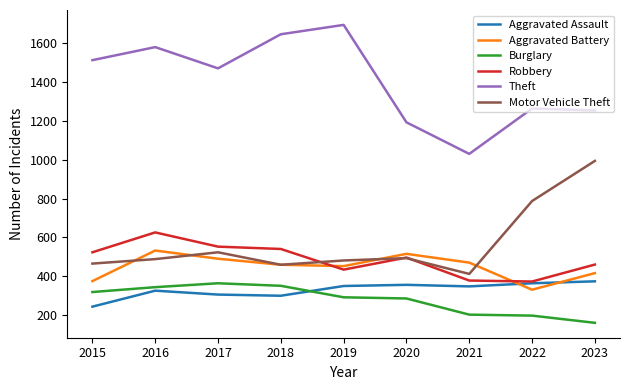

True or false: Aggravated Battery and Theft cross at least once.

False